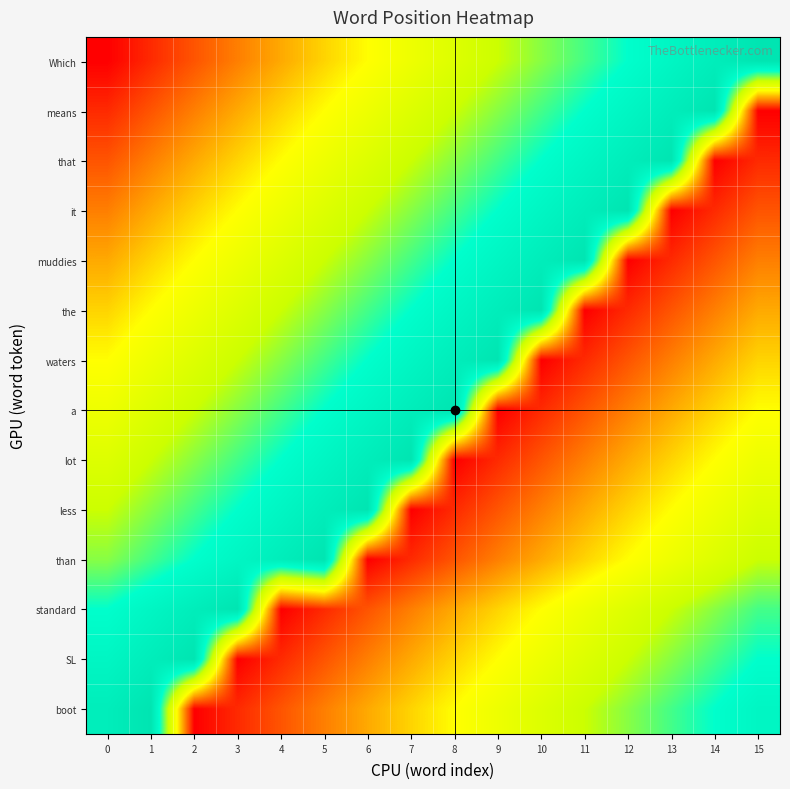

Count the number of data series in this chart.

14